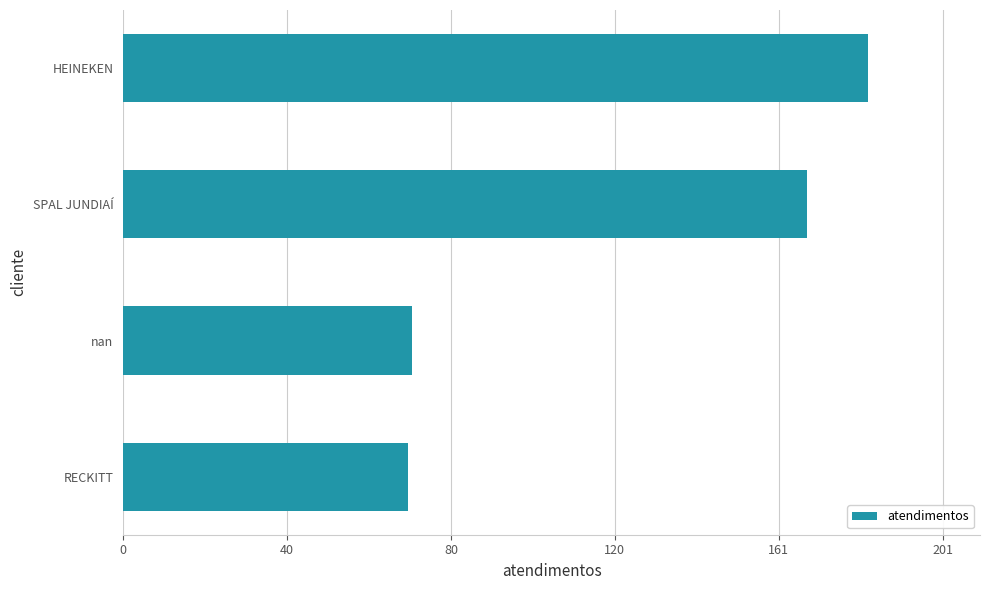

How many distinct data groups are displayed?

1